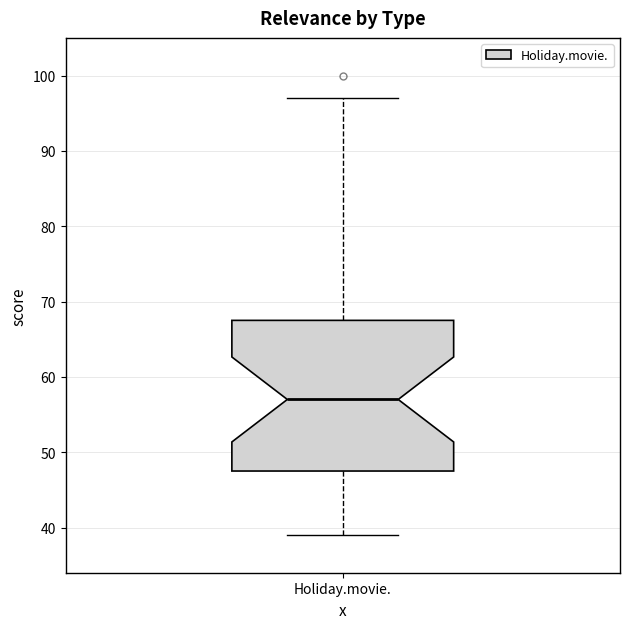

Read this box plot against the y-axis: the position of the median line, the range covered by the box, and the ends of both whiskers. The values are not printed on the chart, so give them approximately, as read against the axis.

median 57, box 48 to 68, whiskers 39 to 97